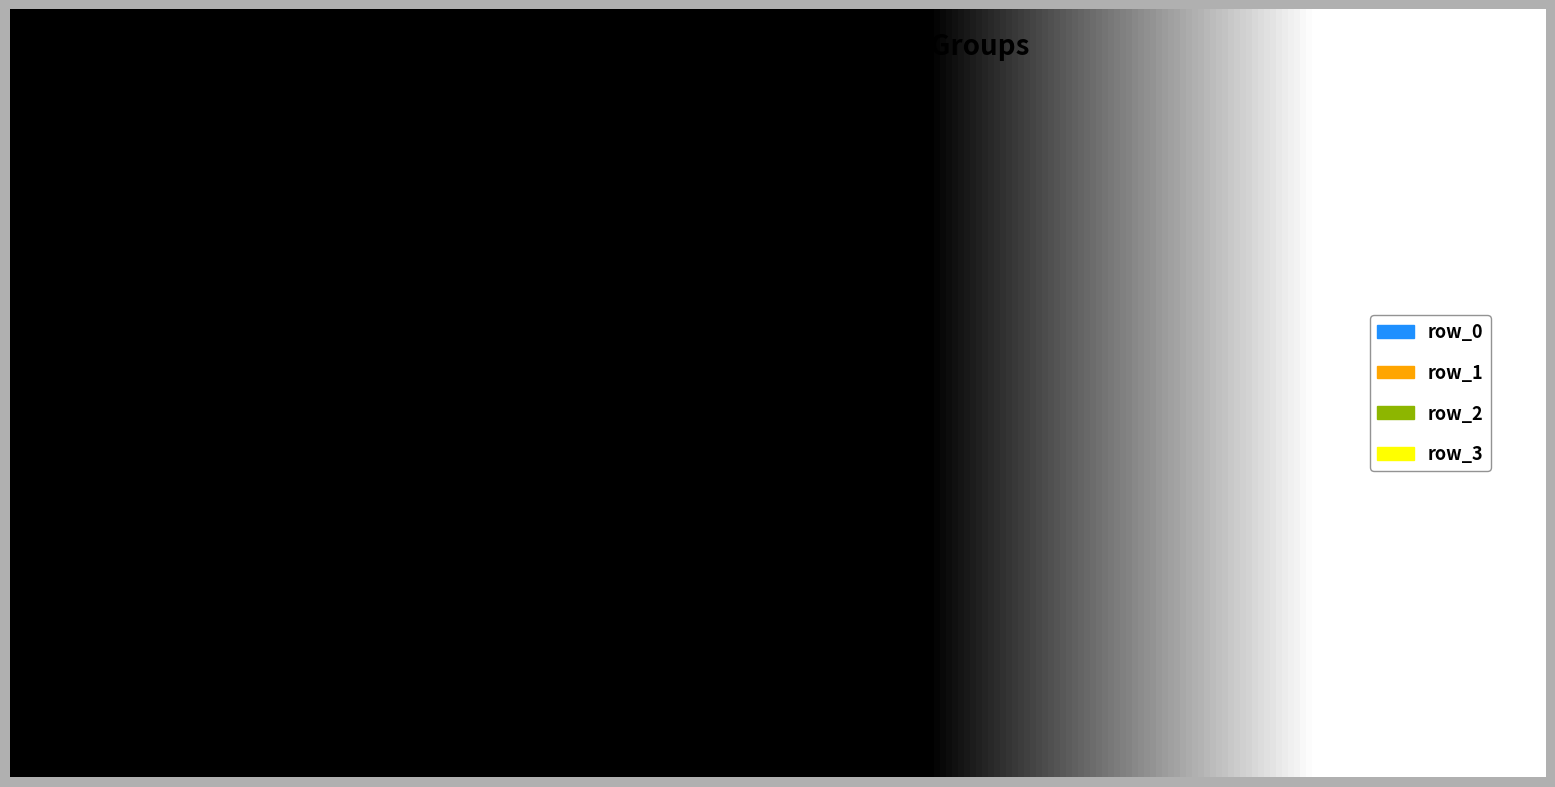

Is there a majority slice in this chart?

Yes